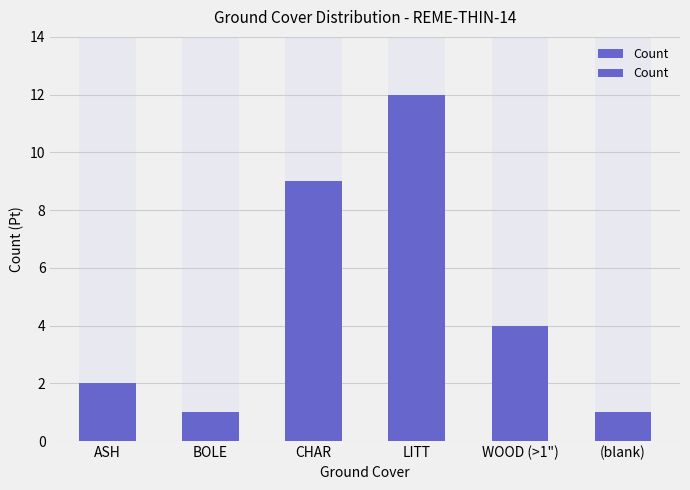

Reading left to right, extract all data points from this chart.

2	1	9	12	4	1